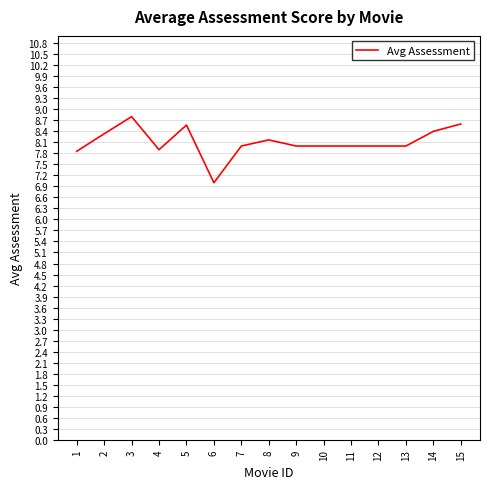

What is the smallest value displayed?

7.0